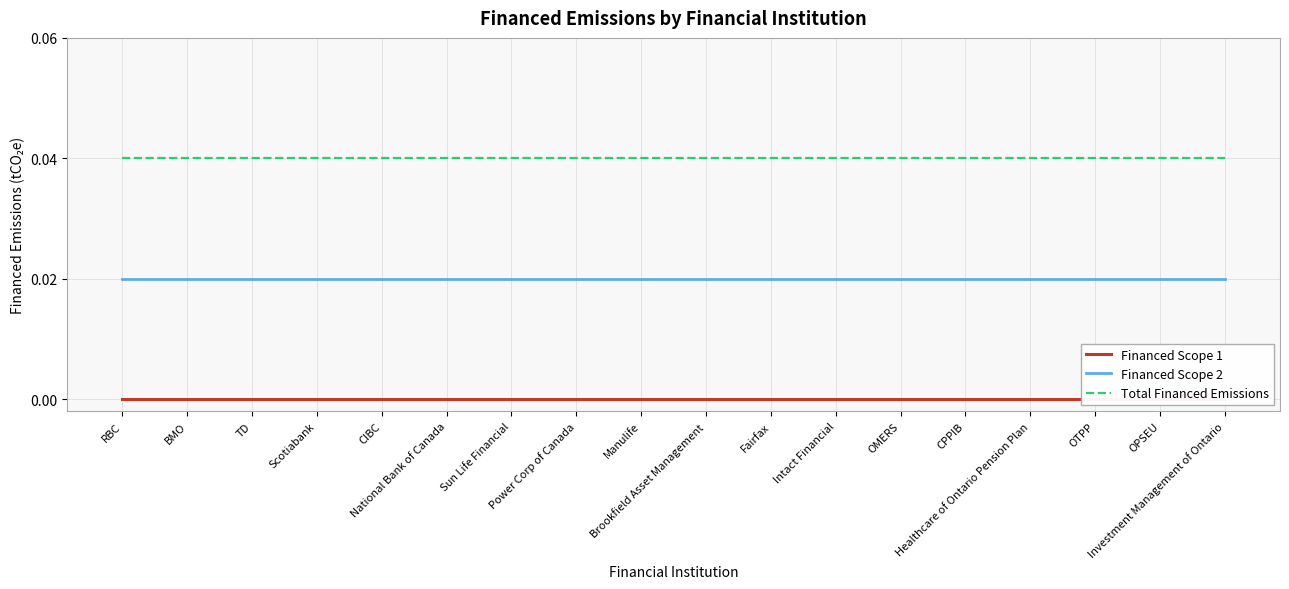

At which label is Financed Scope 1 closest to 0?

RBC